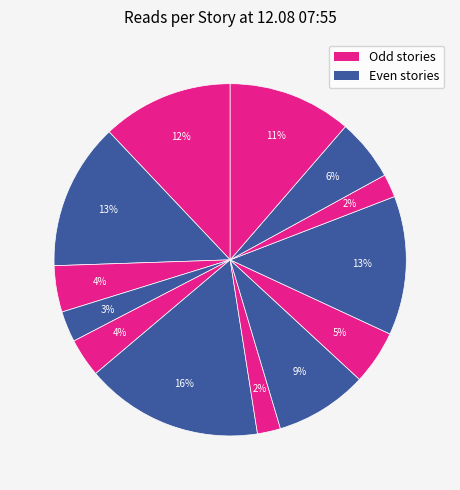

How many slices are in this pie chart?

13